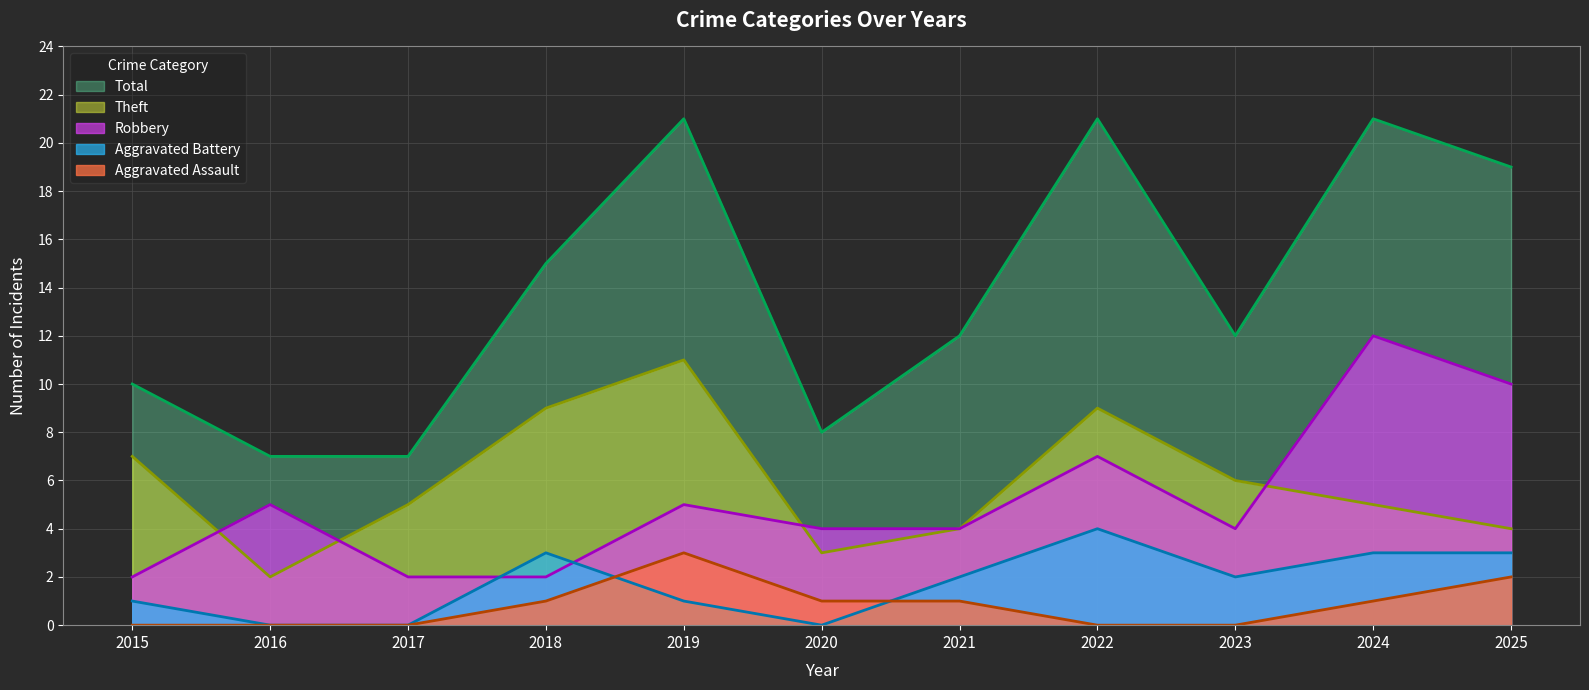

How many interior local valleys does the Total series have?

2